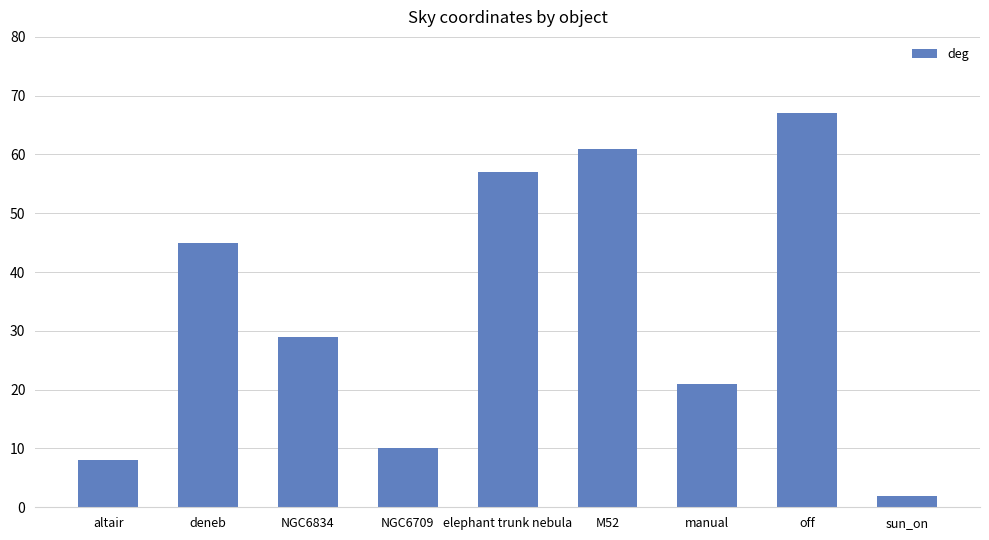

Reading left to right, transcribe all the data shown in this chart.

altair=8	deneb=45	NGC6834=29	NGC6709=10	elephant trunk nebula=57	M52=61	manual=21	off=67	sun_on=2